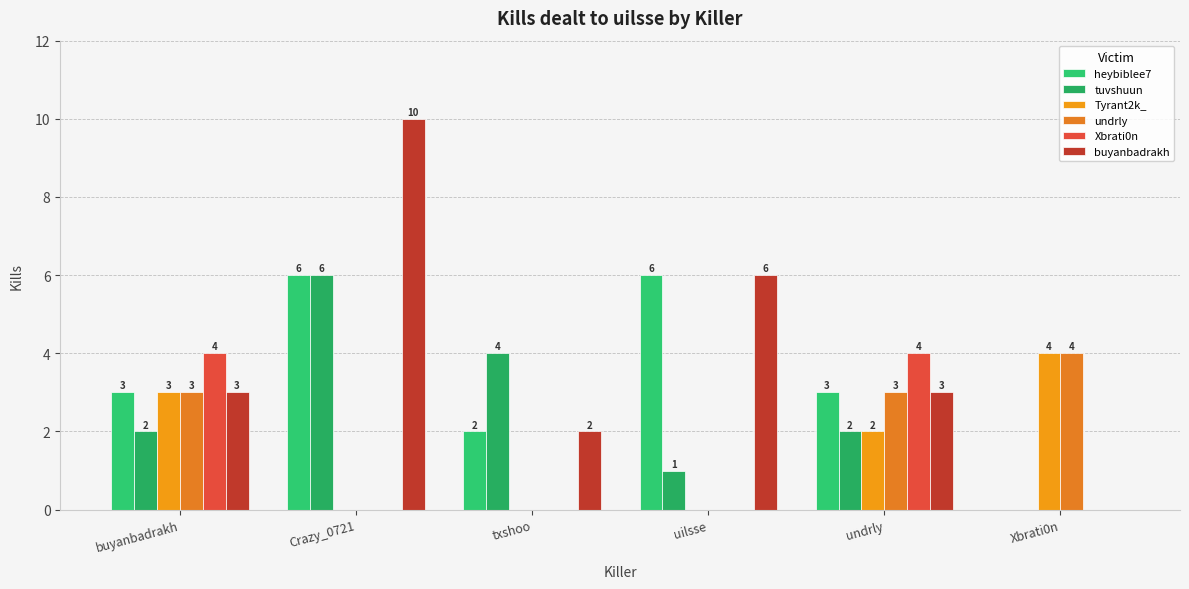

How many buyanbadrakh values are between 2 and 6?

4